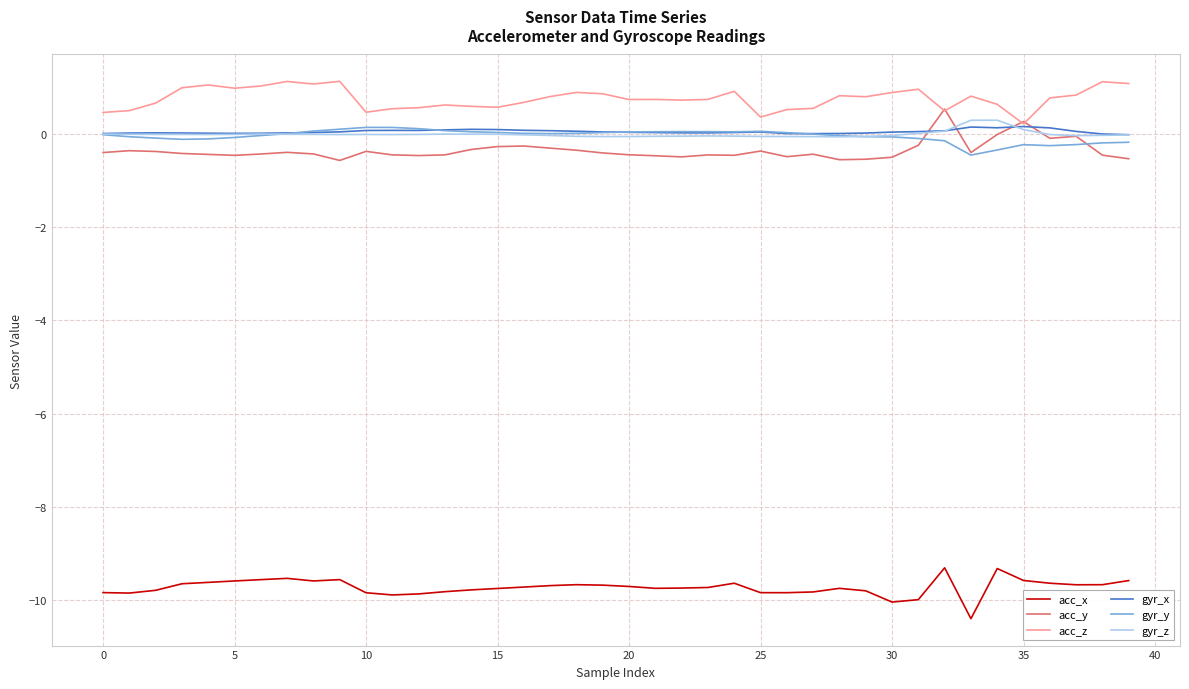

What is the difference between the second highest and second lowest values in the gyr_z series?

0.4